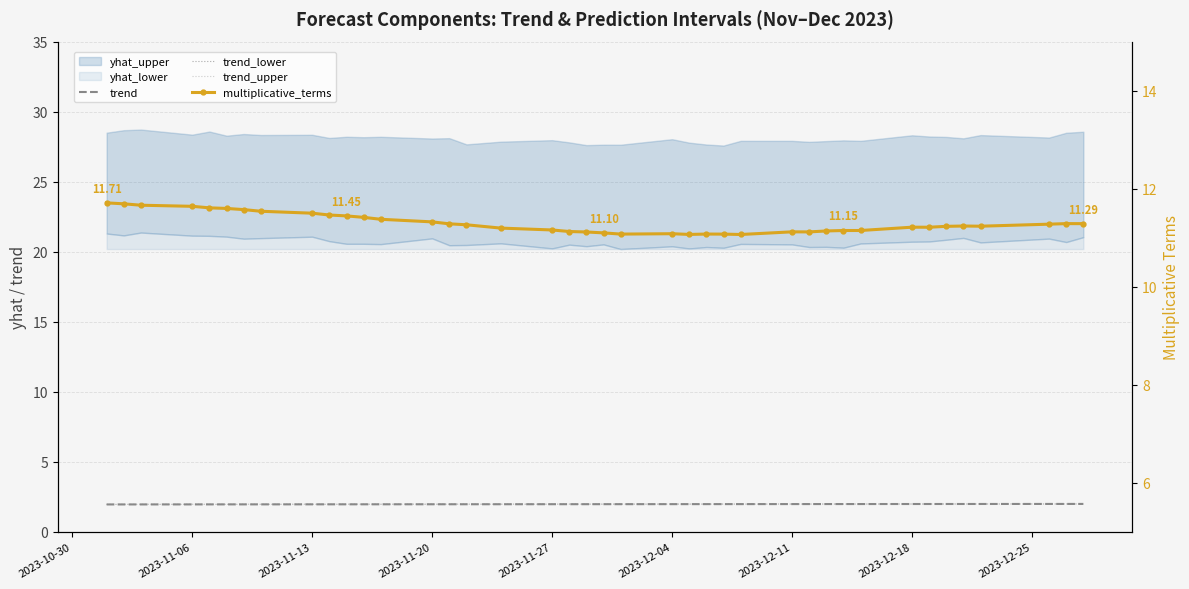

What is the minimum value shown in the chart?

2.0